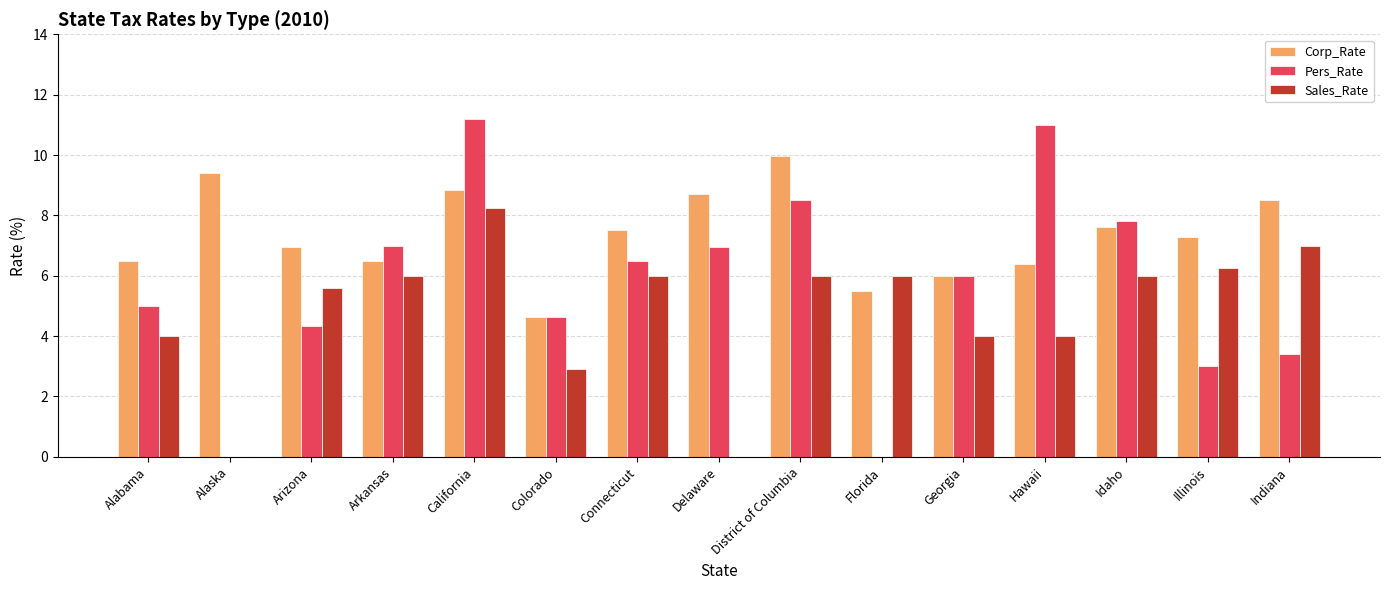

Read the Corp_Rate value at Colorado.

4.6